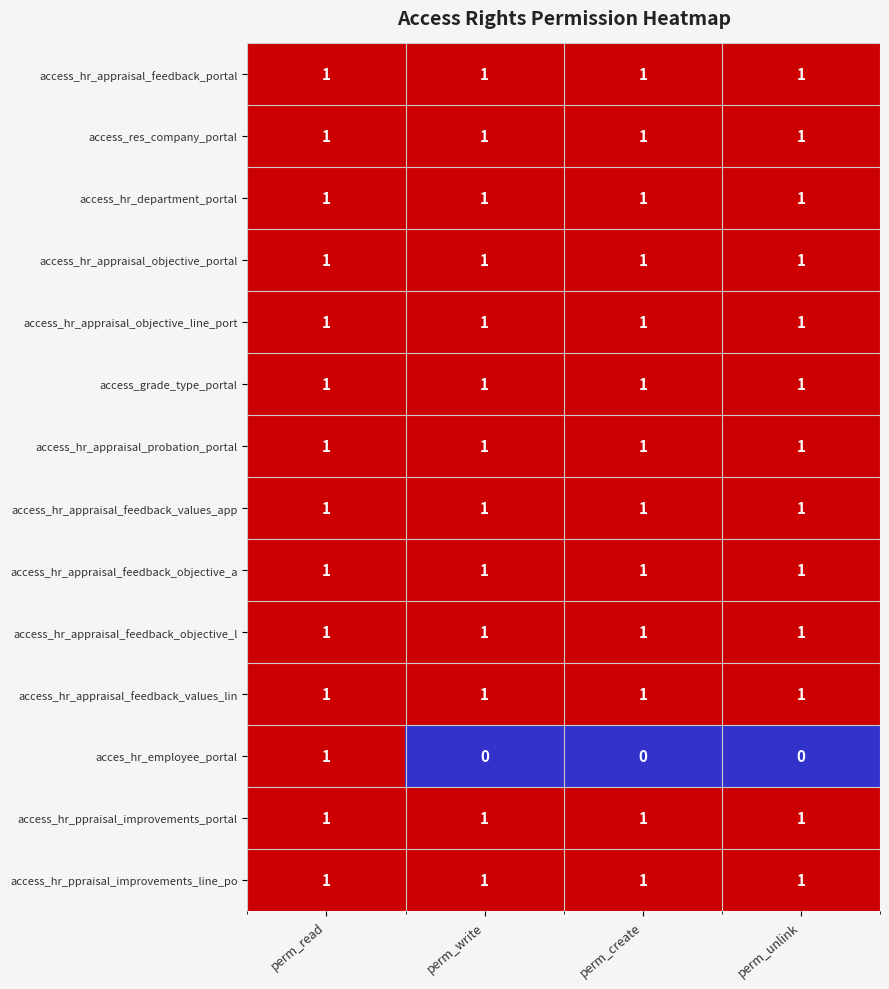

The acces_hr_employee_portal series shows 1 at perm_read. True or false?

True